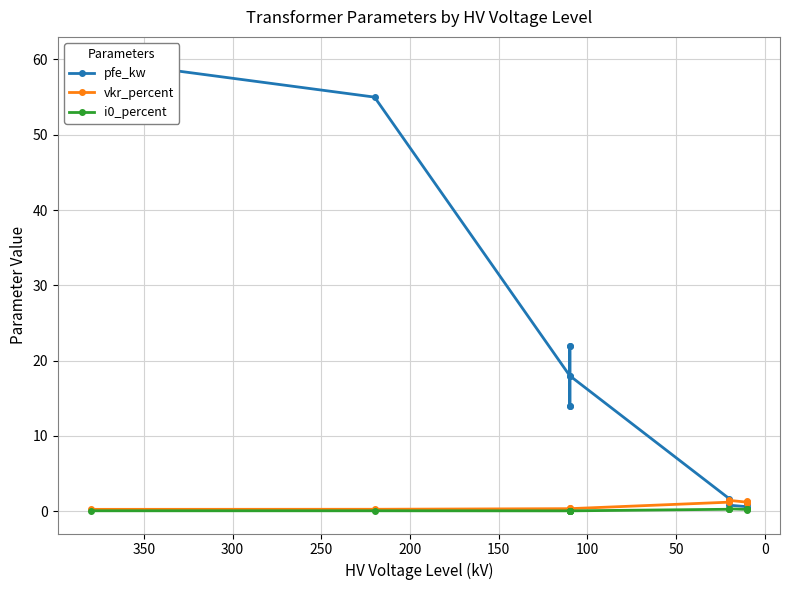

How many categories are shown in the chart?

14